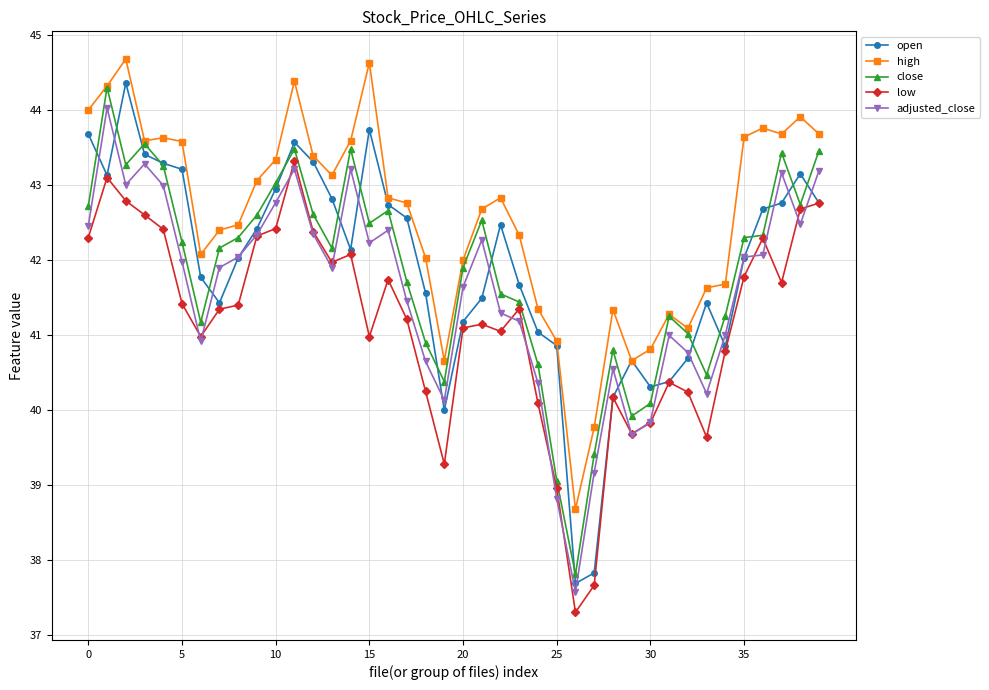

At how many categories does at least one series exceed 38?

40